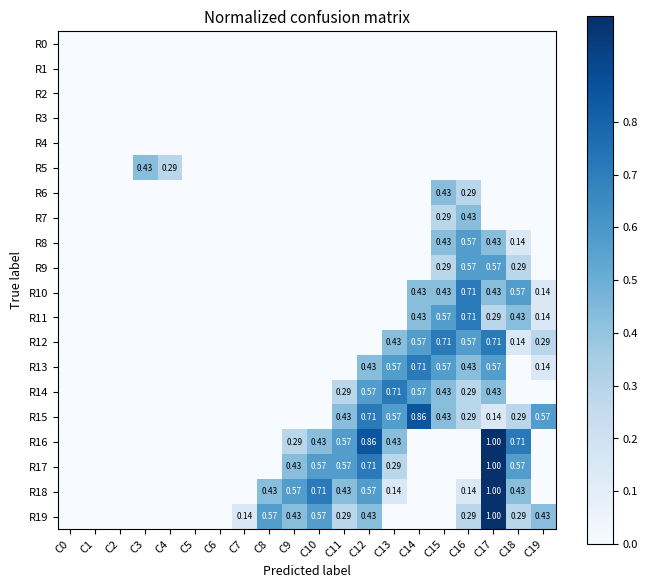

Count the R16 values in the range 0 to 1.

20